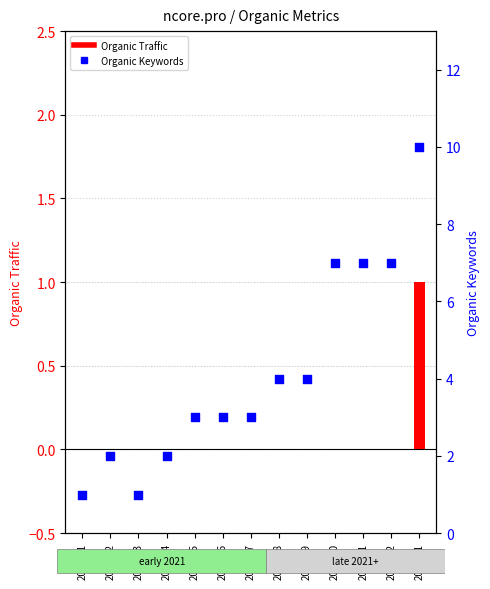

Is the value of Organic Traffic at 2021-11 greater than the value of Organic Keywords at 2021-01?

No